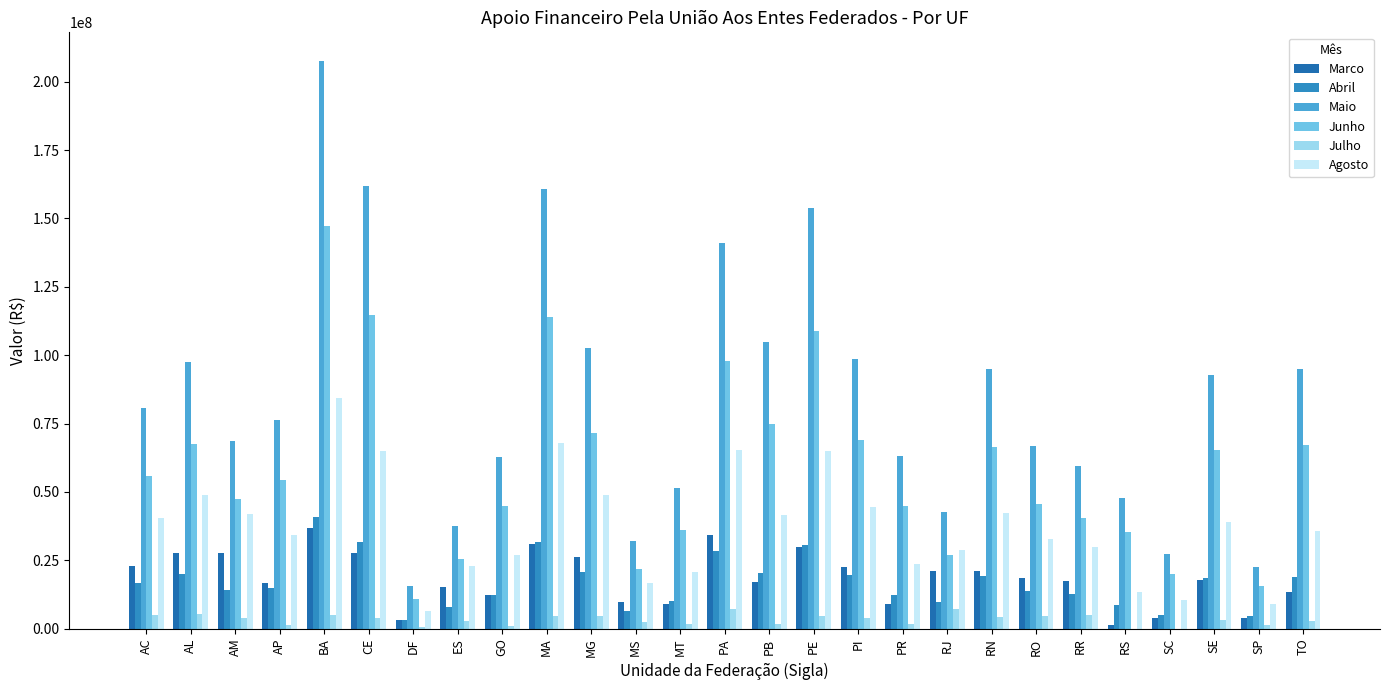

Does the chart contain stacked bars?

No